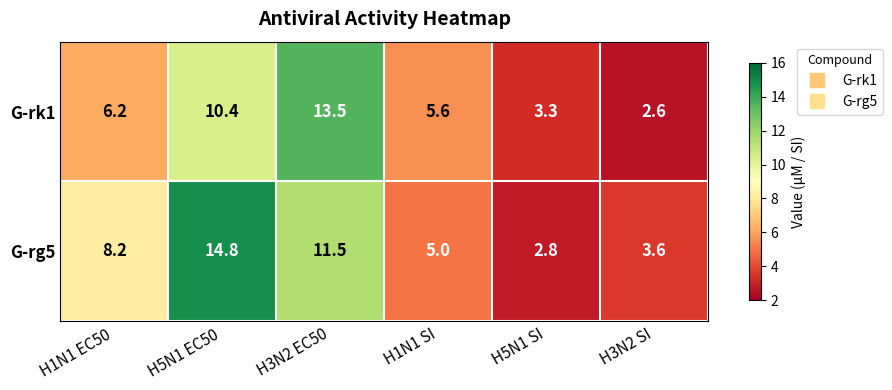

Reading right to left, transcribe all the data shown in this chart.

G-rk1: H3N2 SI=2.6	H5N1 SI=3.3	H1N1 SI=5.6	H3N2 EC50=13.5	H5N1 EC50=10.4	H1N1 EC50=6.2
G-rg5: H3N2 SI=3.6	H5N1 SI=2.8	H1N1 SI=5.0	H3N2 EC50=11.5	H5N1 EC50=14.8	H1N1 EC50=8.2